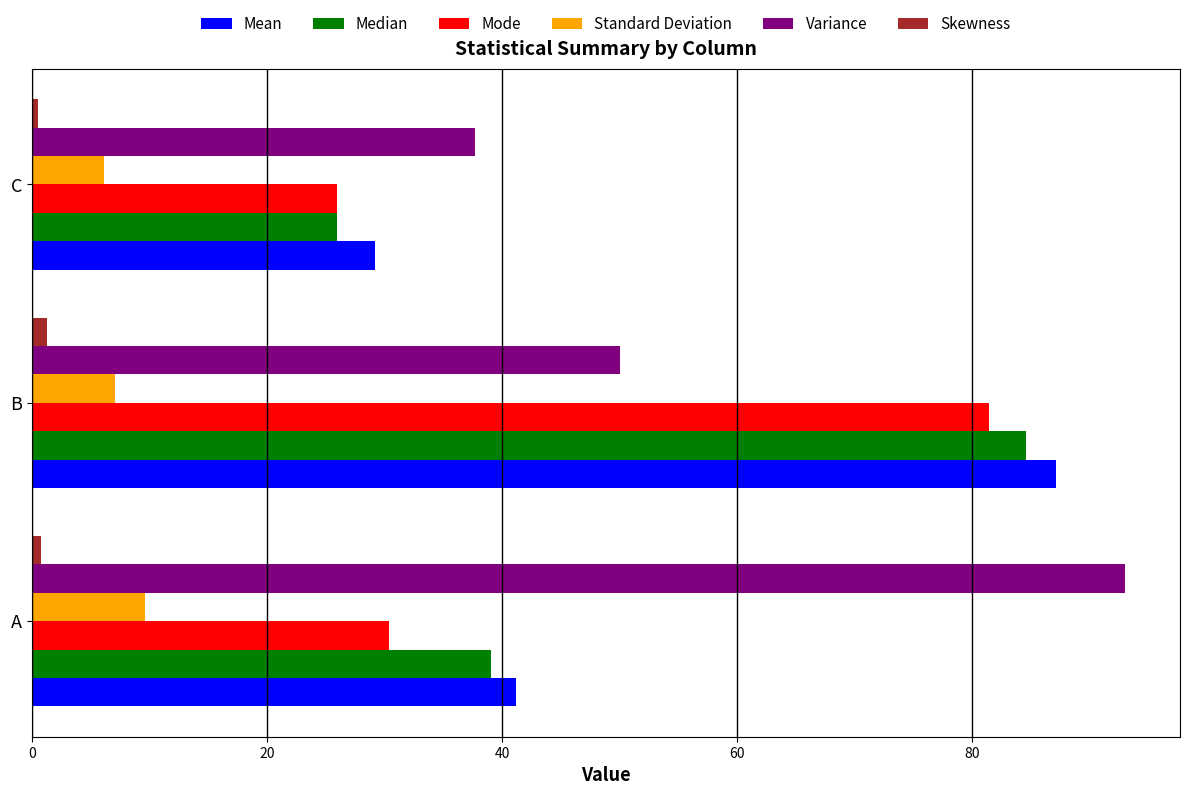

What is the difference between the maximum and minimum values in the Variance series?

55.3